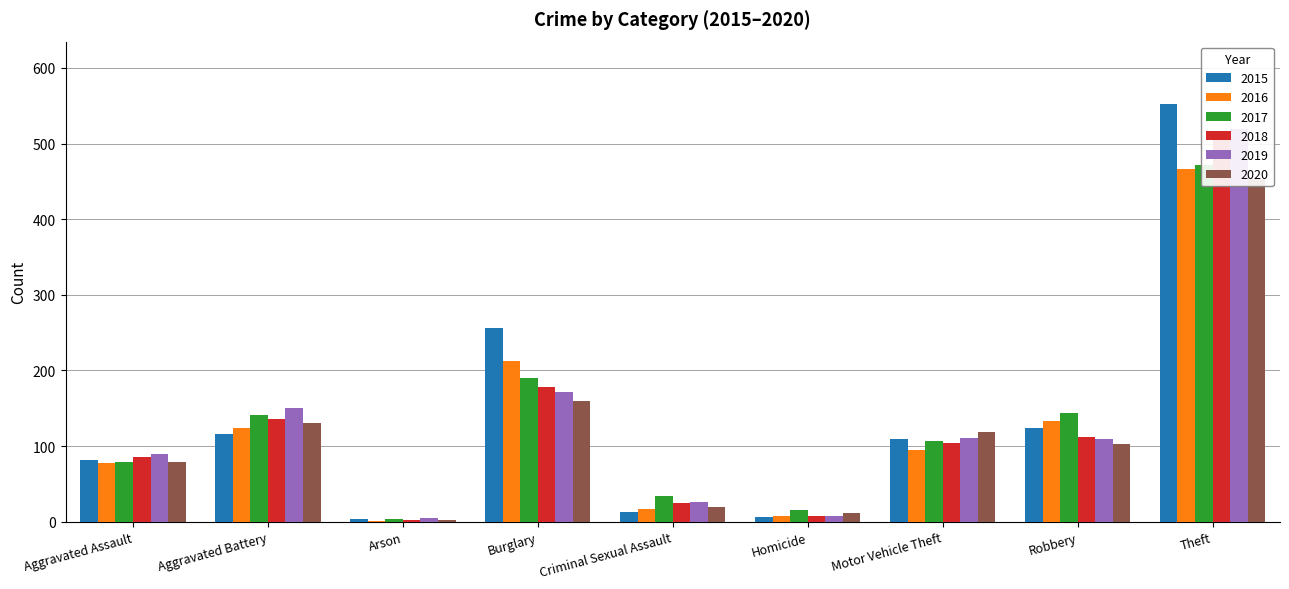

Which category has the highest value in the 2016 series?

Theft